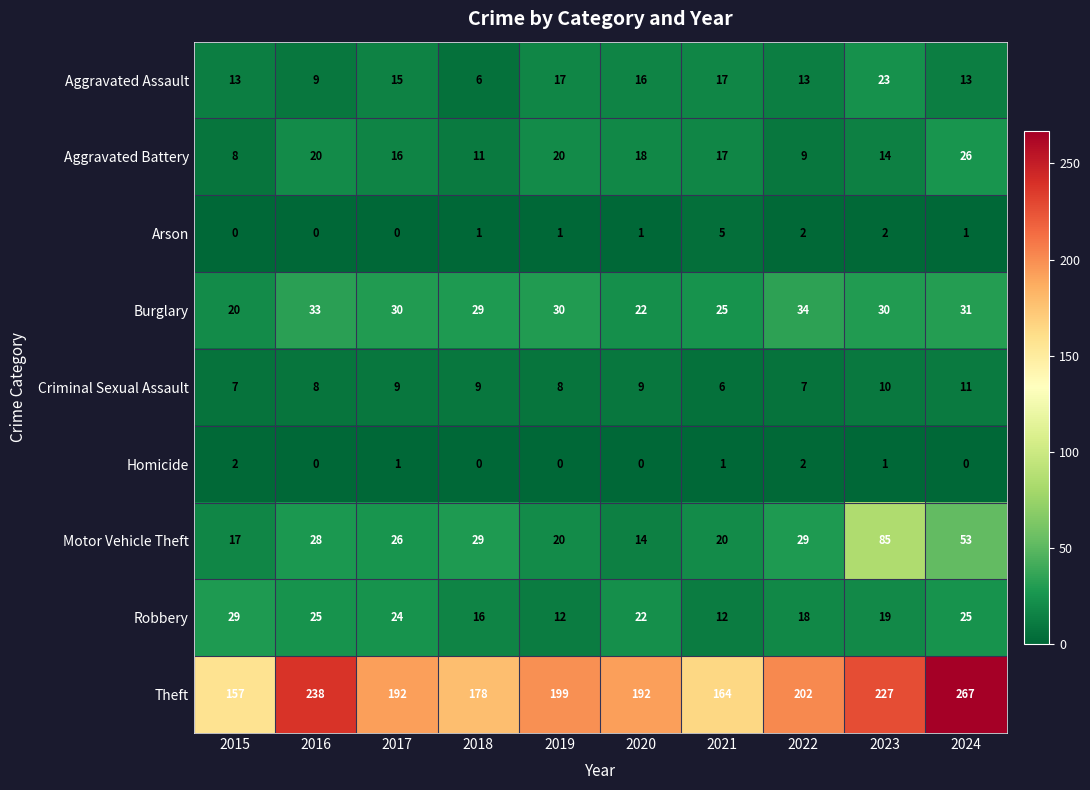

Which series has the largest total across all categories?

Theft